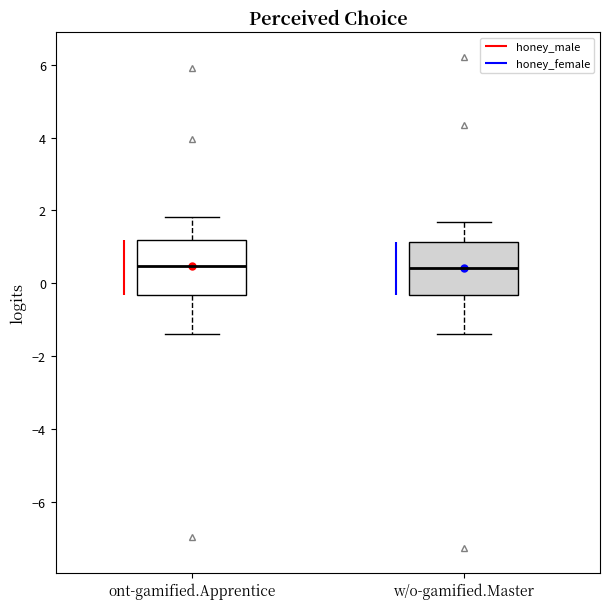

Where does the lower whisker of the box for w/o-gamified.Master end on the y-axis? The values are not printed on the chart, so give them approximately, as read against the axis.

-1.4